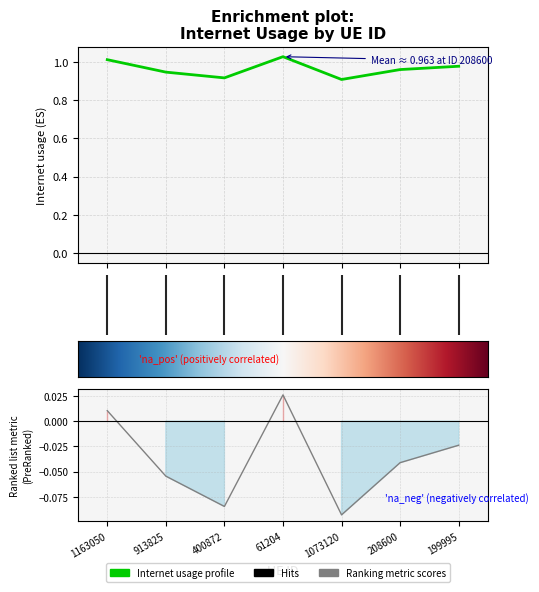

Between 3 and 4, which is larger?

3